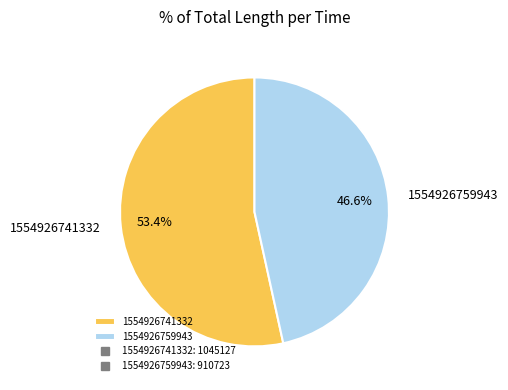

What percentage is the 1554926759943 slice, to the nearest percent?

47%